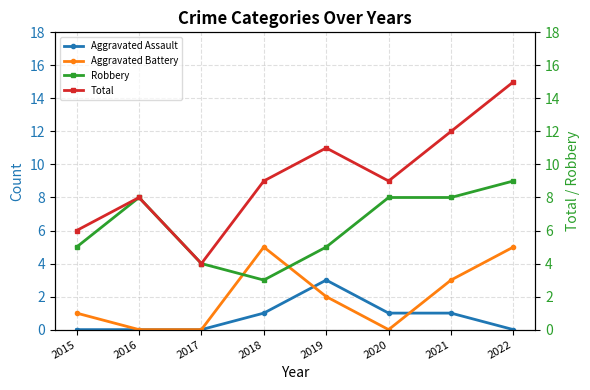

What is the approximate value of Aggravated Battery at 2022?

5